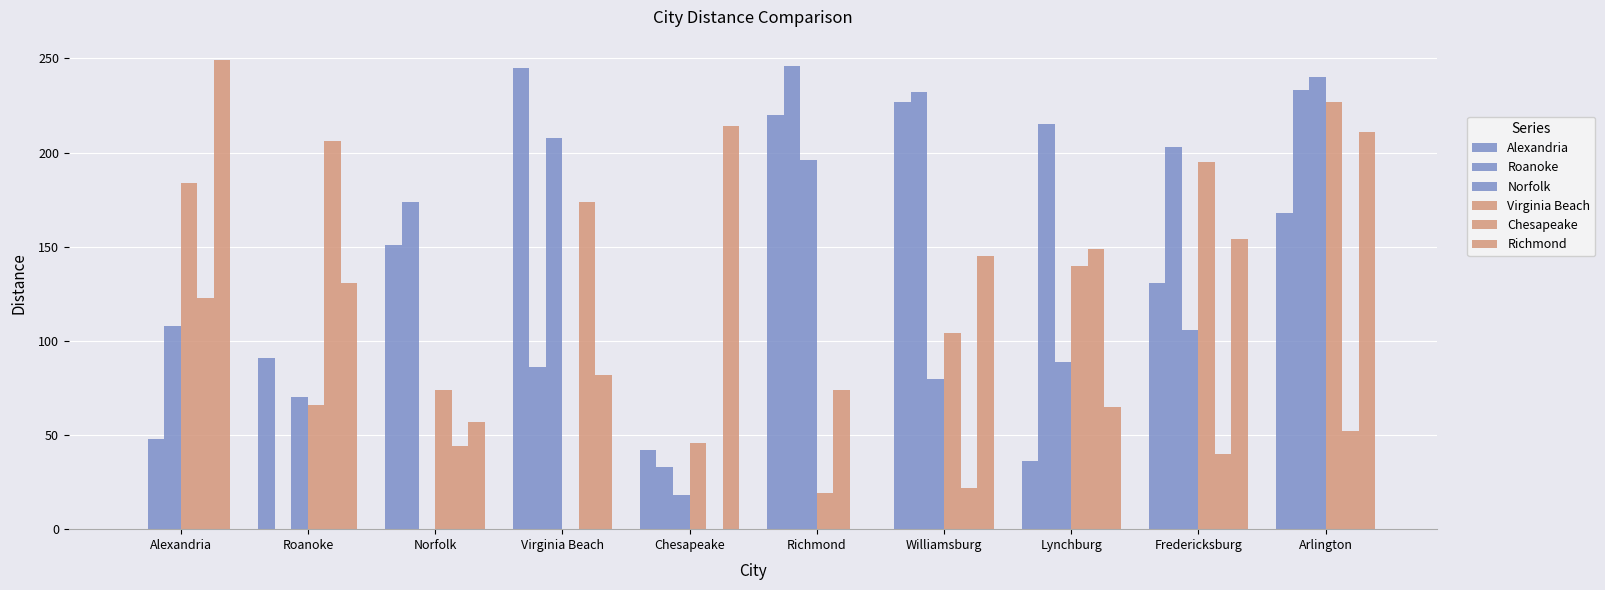

How many categories are shown in the chart?

10